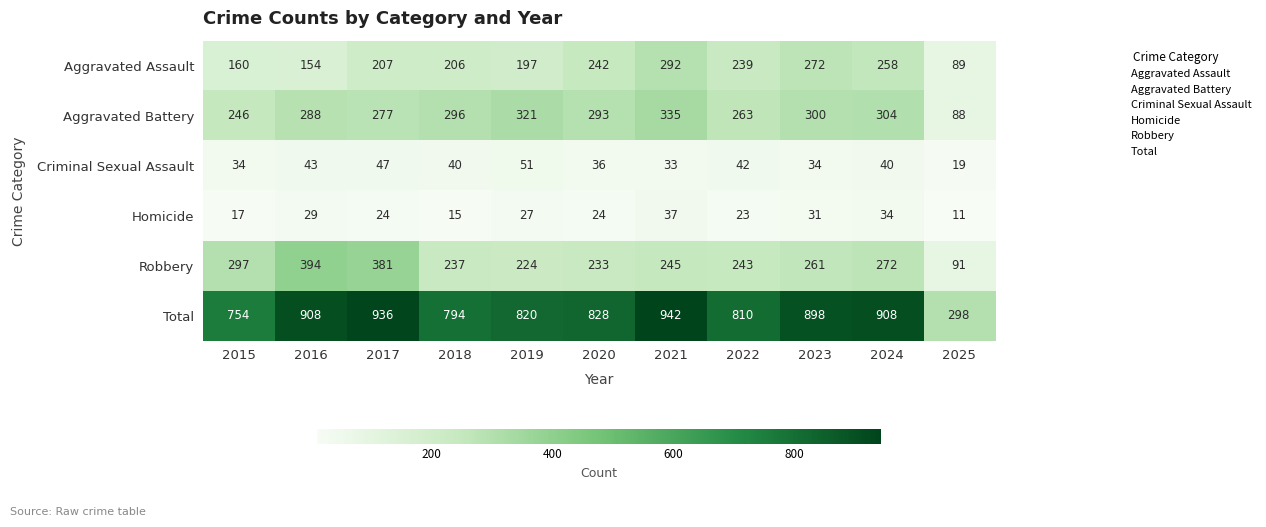

What is the total value across all series at 2021?

1884